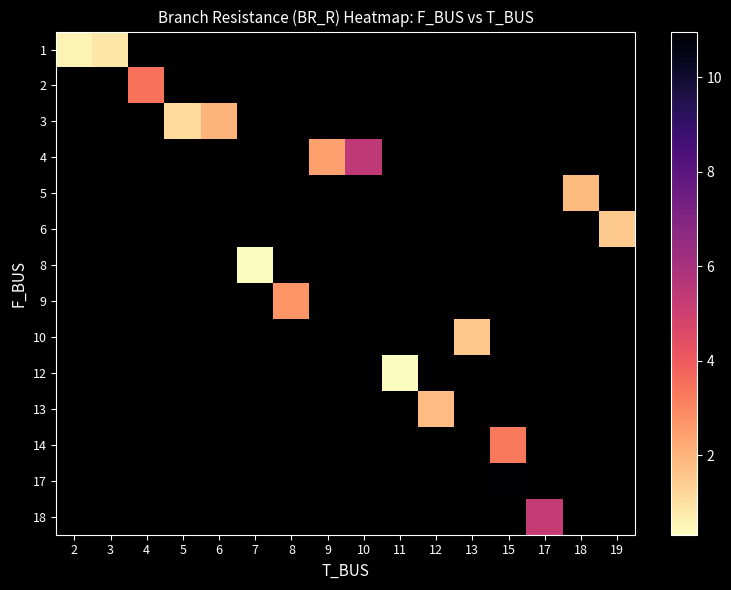

Count the number of categories in the chart.

16